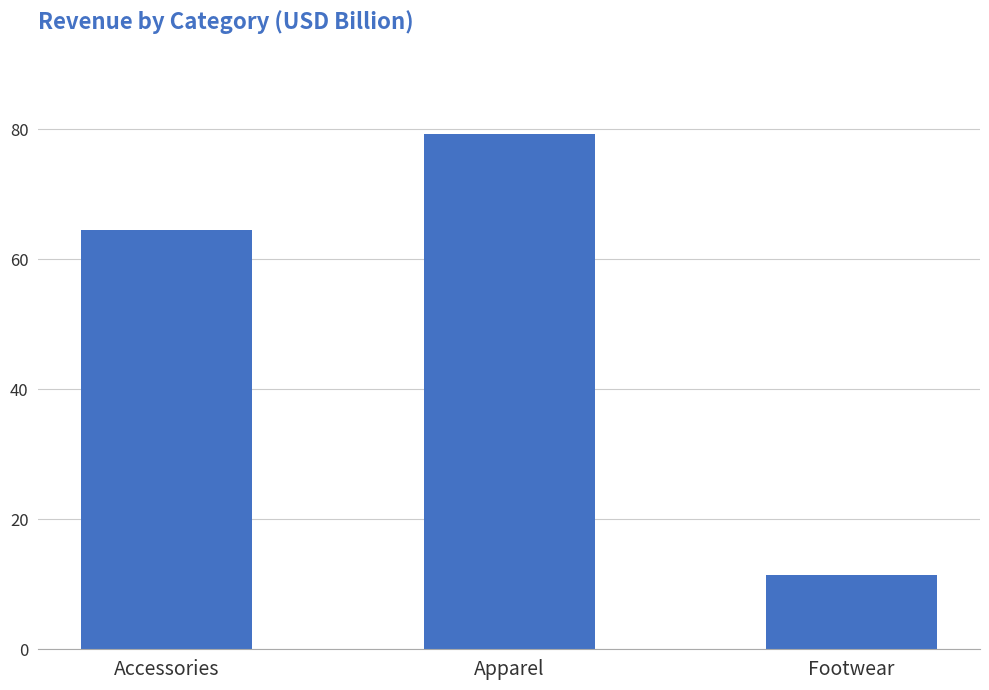

What is the value of the 3rd bar from the left?

11.5